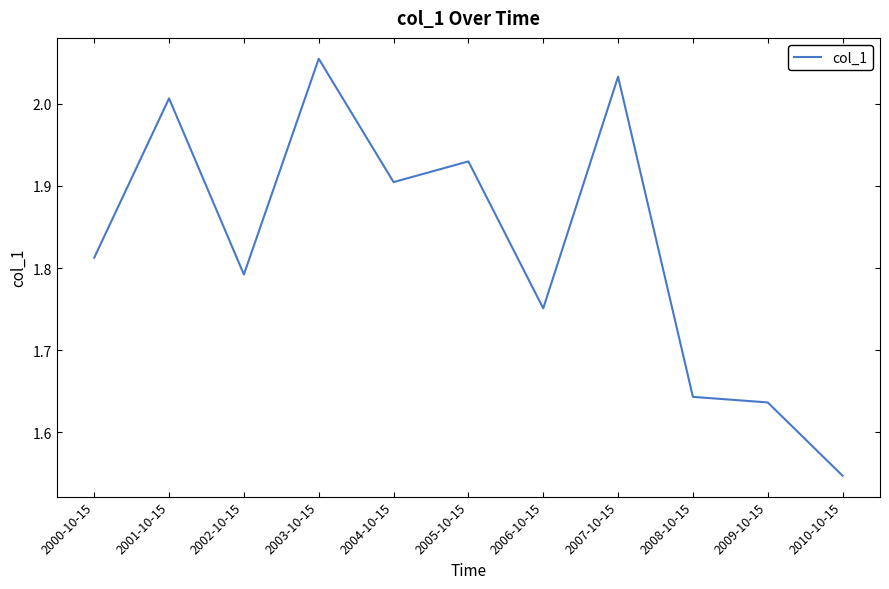

Which has a higher value, 2007-10-15 or 2005-10-15?

2007-10-15